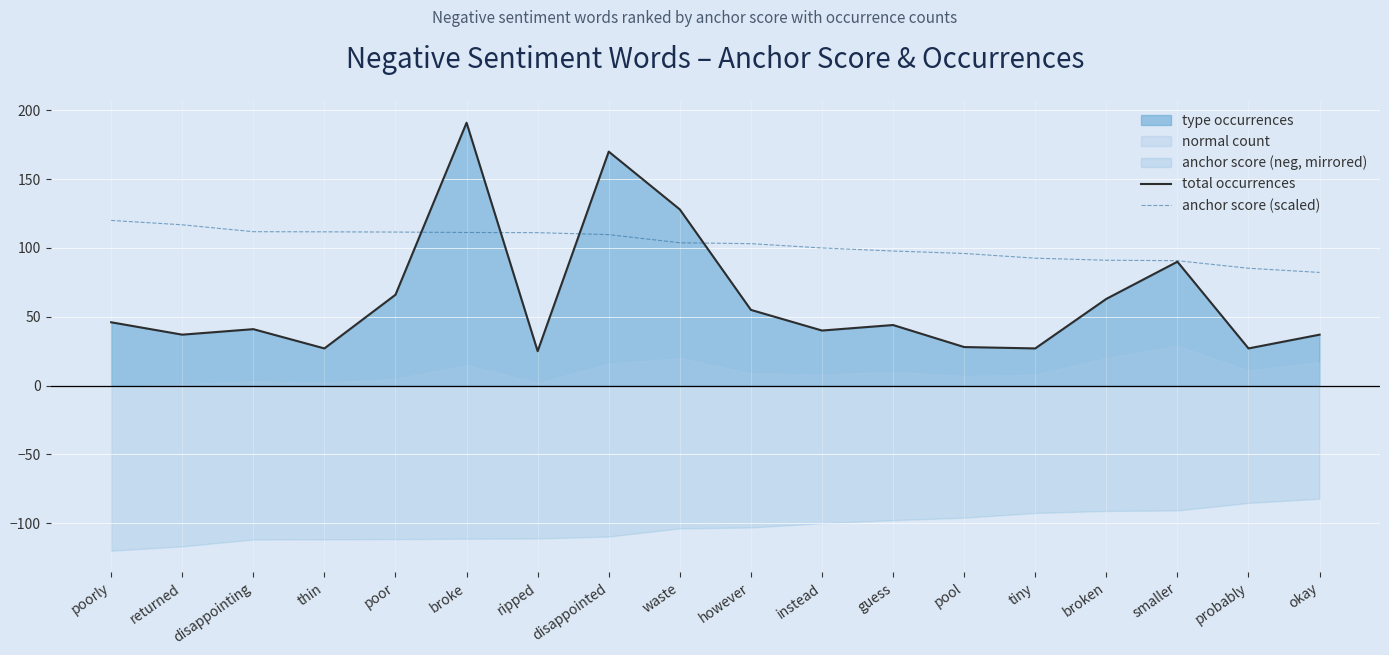

What is the greatest value displayed?

191.0